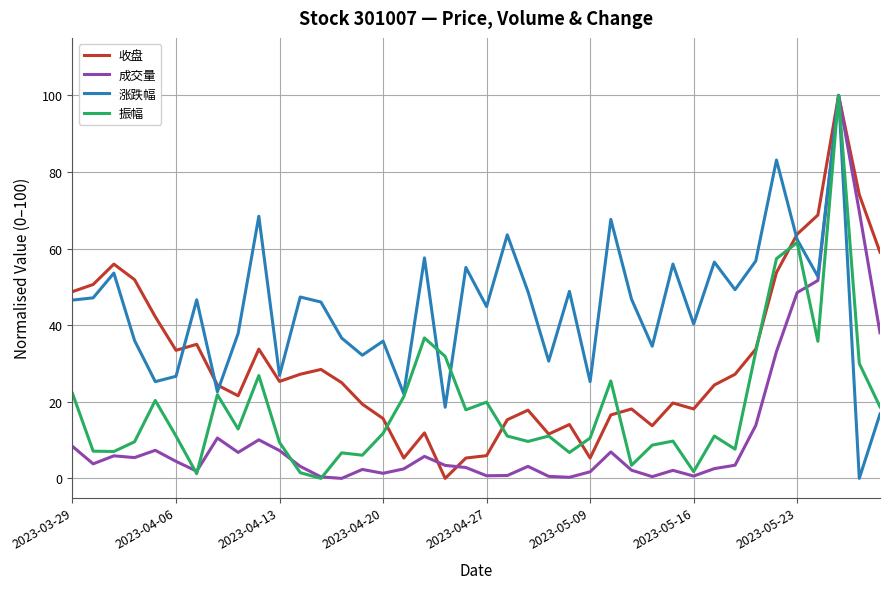

Which series has the largest total across all categories?

涨跌幅